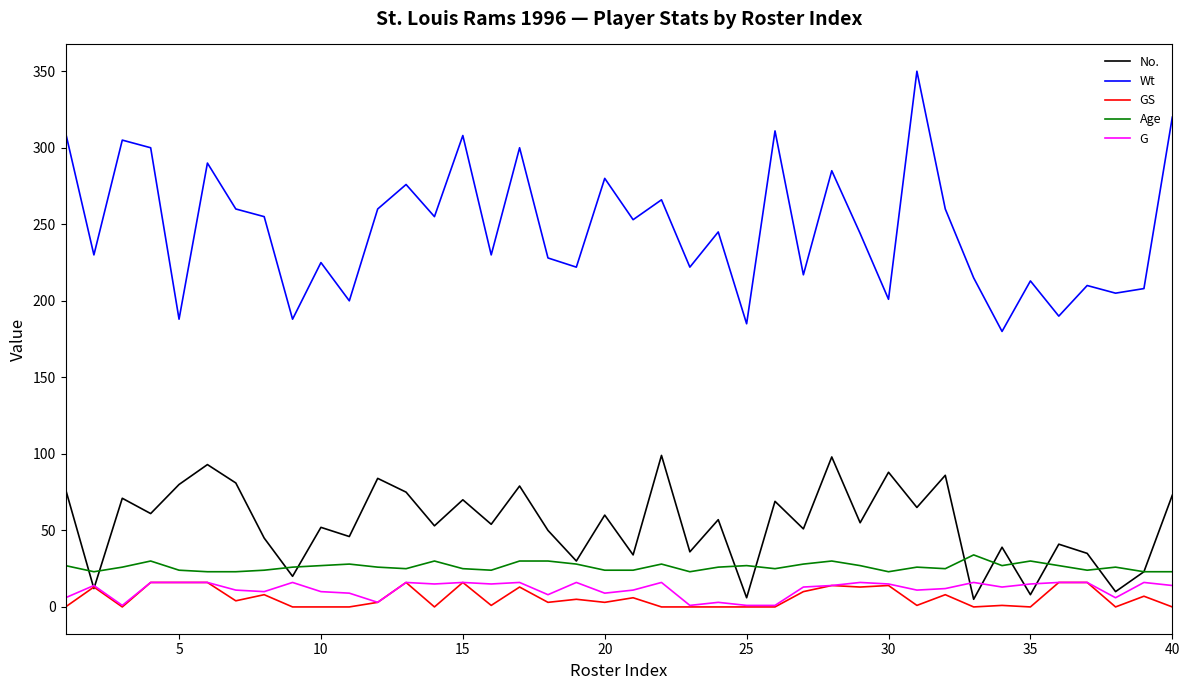

What is the maximum value shown in the chart?

350